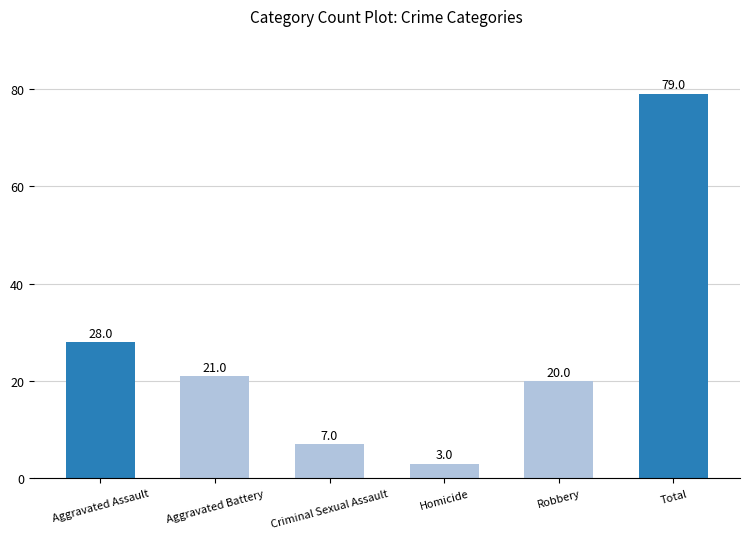

What is the maximum value shown in the chart?

79